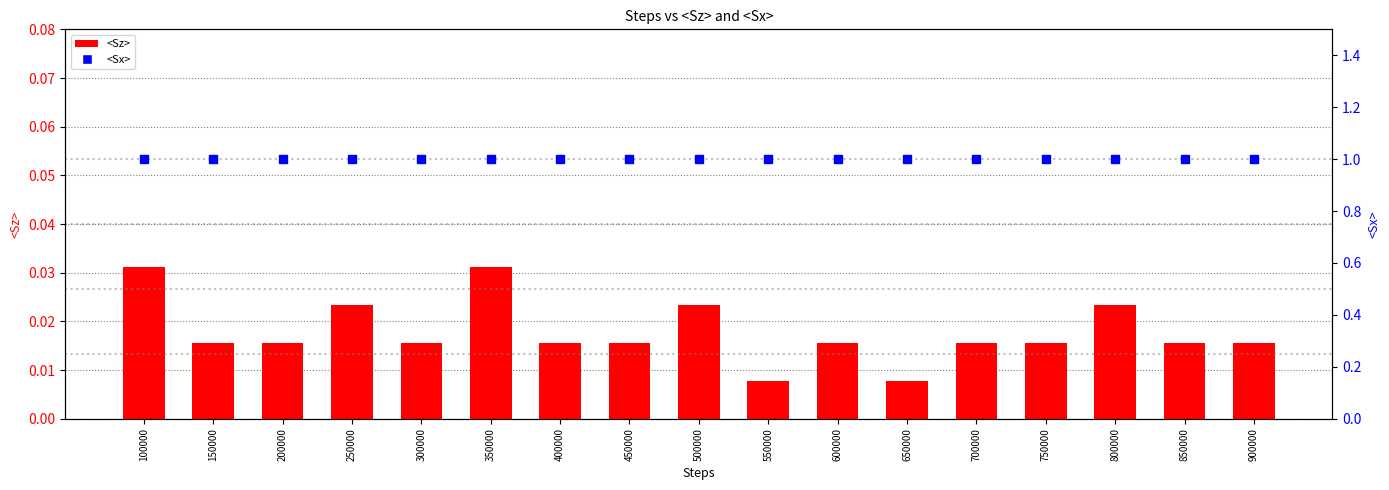

What are all the series names shown in the legend?

<Sz>, <Sx>